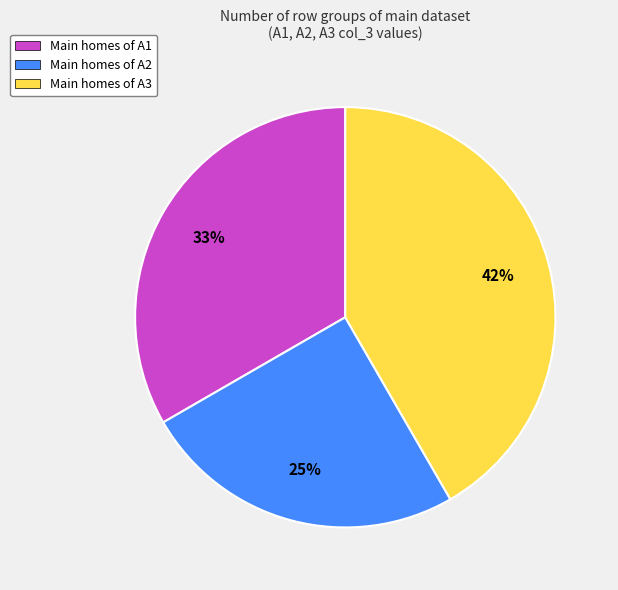

Rank the categories by value from highest to lowest.

Main homes of A3, Main homes of A1, Main homes of A2